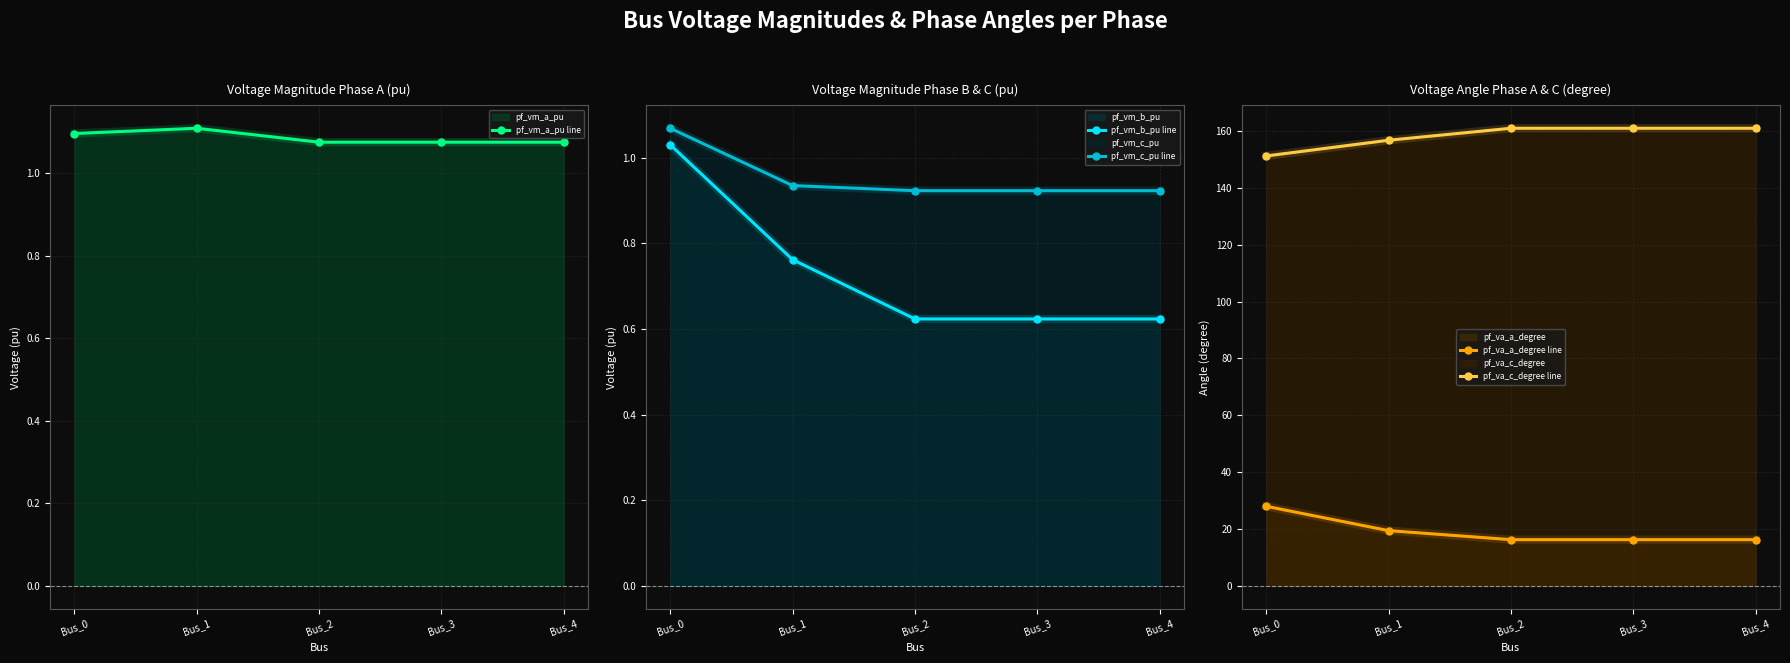

How many distinct data groups are displayed?

5